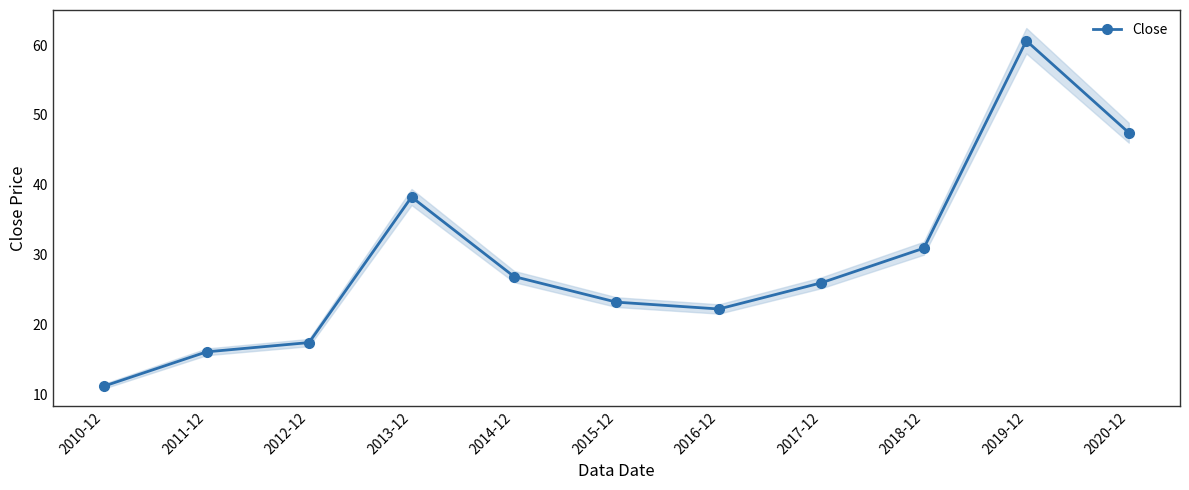

How many lines are shown in the chart?

1